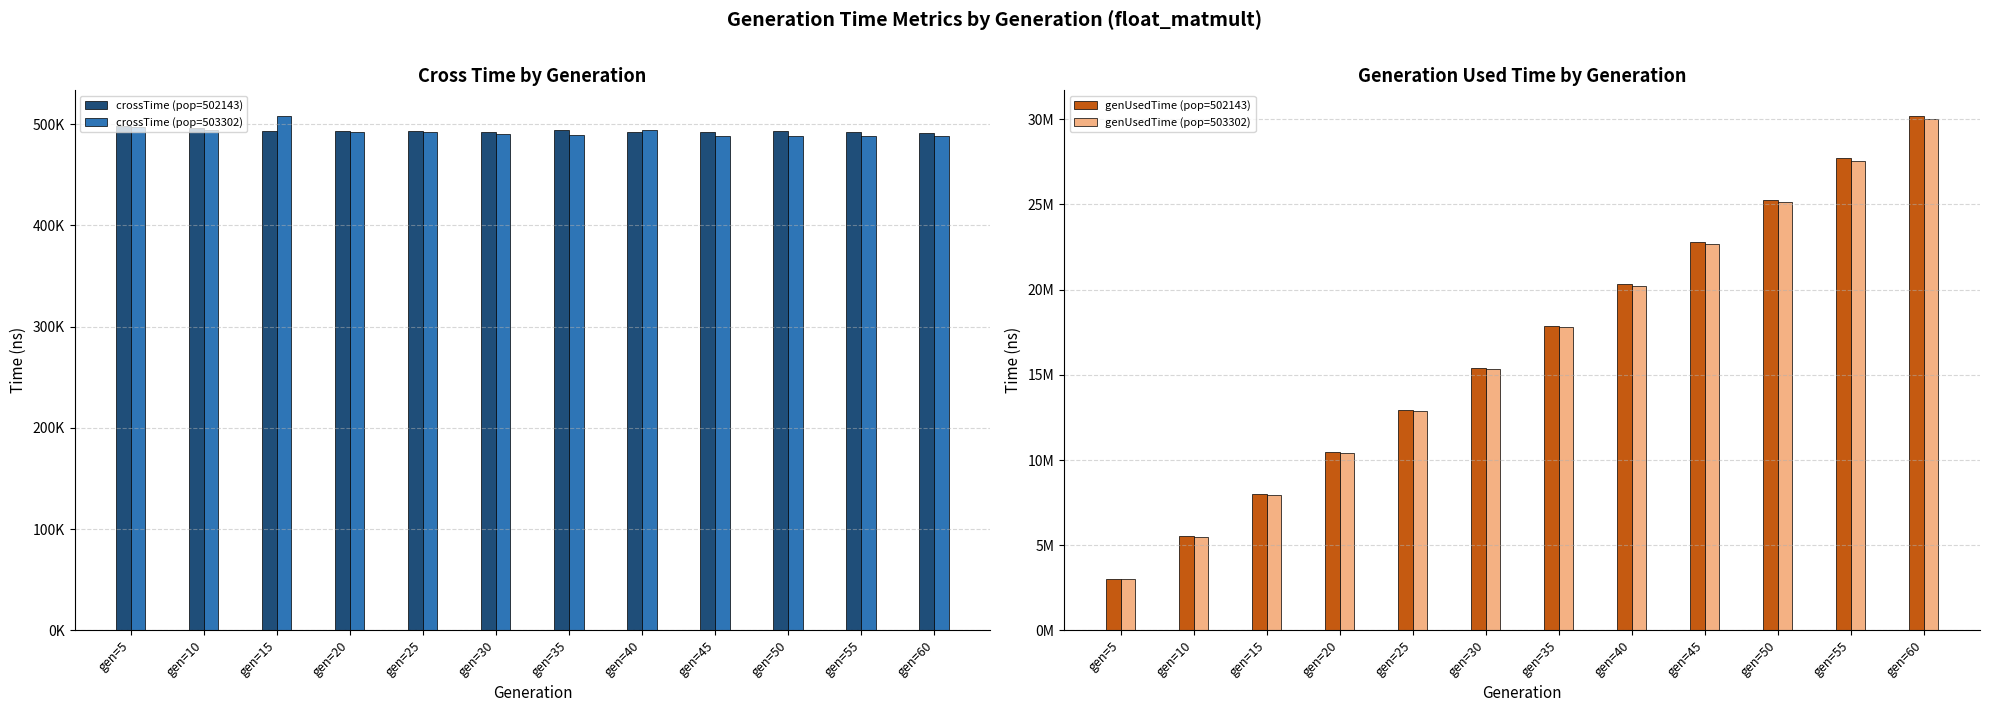

Rank the categories by genUsedTime (pop=503302) value from highest to lowest.

gen=60, gen=55, gen=50, gen=45, gen=40, gen=35, gen=30, gen=25, gen=20, gen=15, gen=10, gen=5